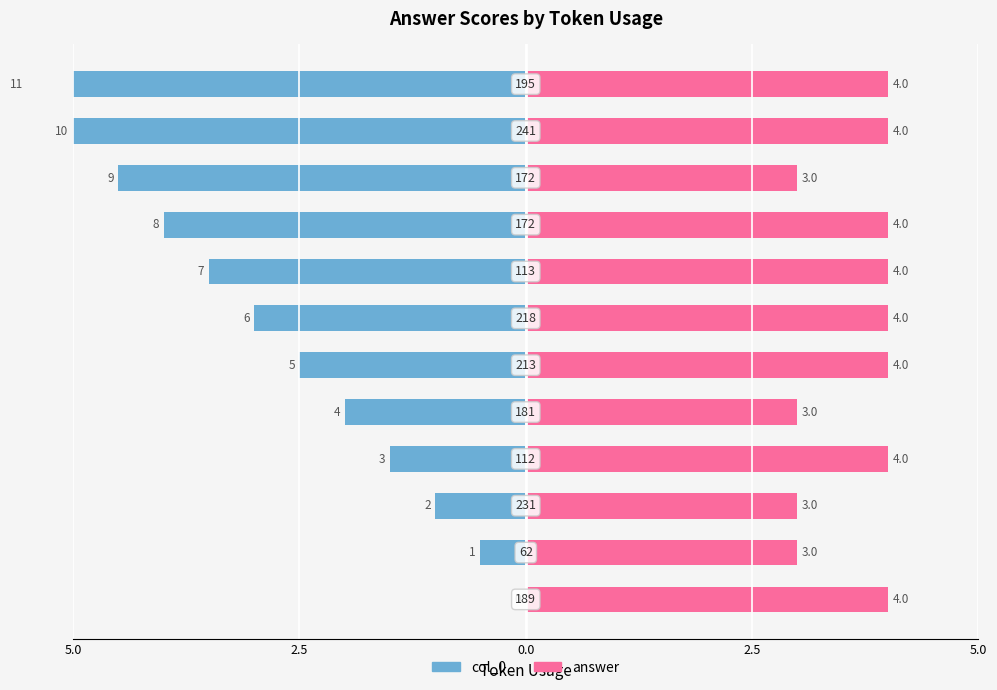

List the series in order of their overall mean, highest first.

answer, col_0